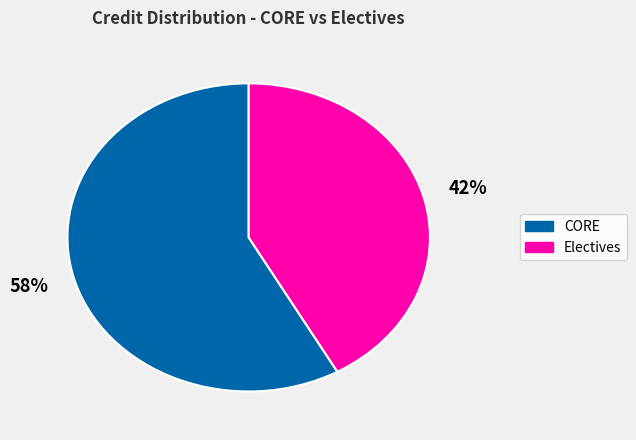

Is there a majority slice in this chart?

Yes